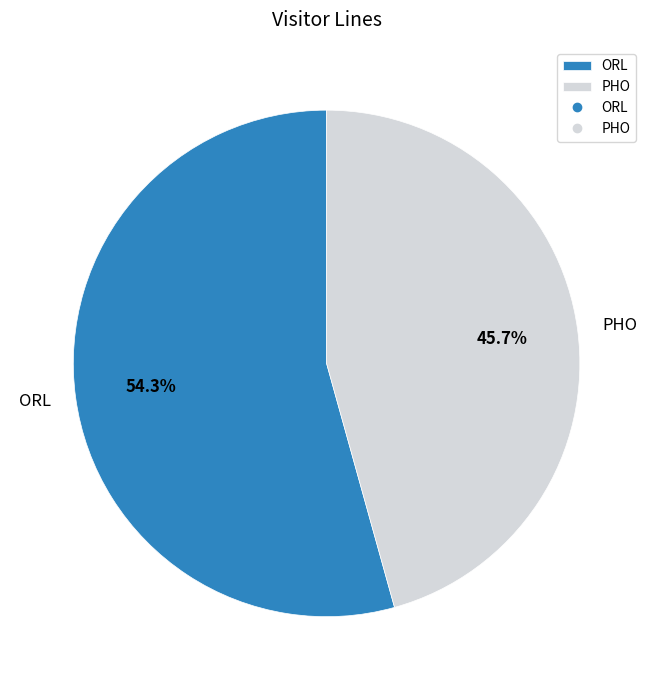

Rank the categories by value from lowest to highest.

PHO, ORL